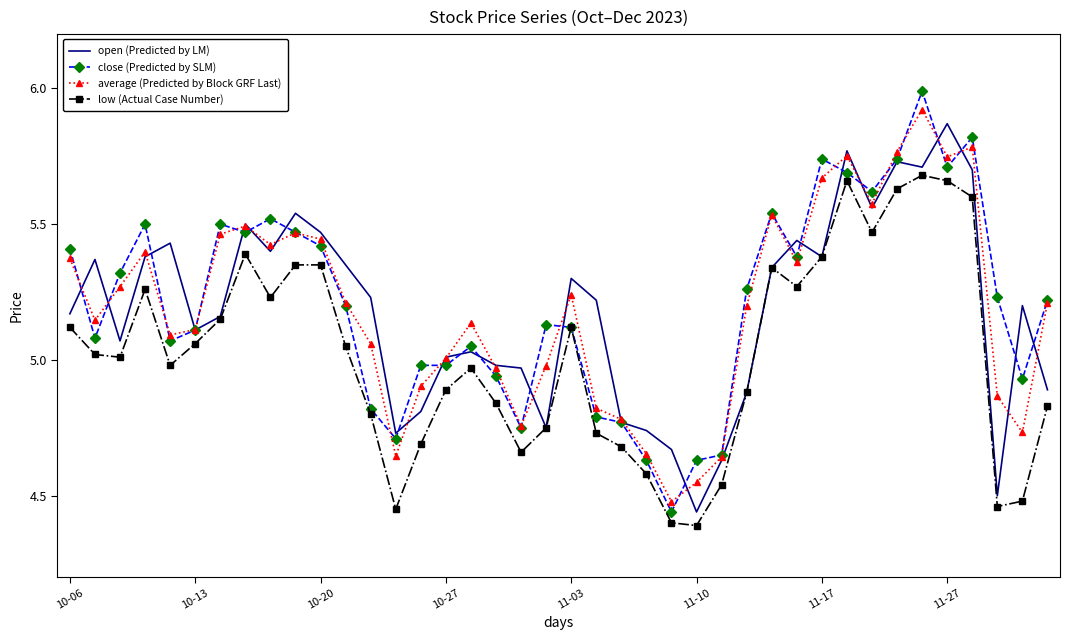

Which series has the largest range (max minus min)?

close (Predicted by SLM)